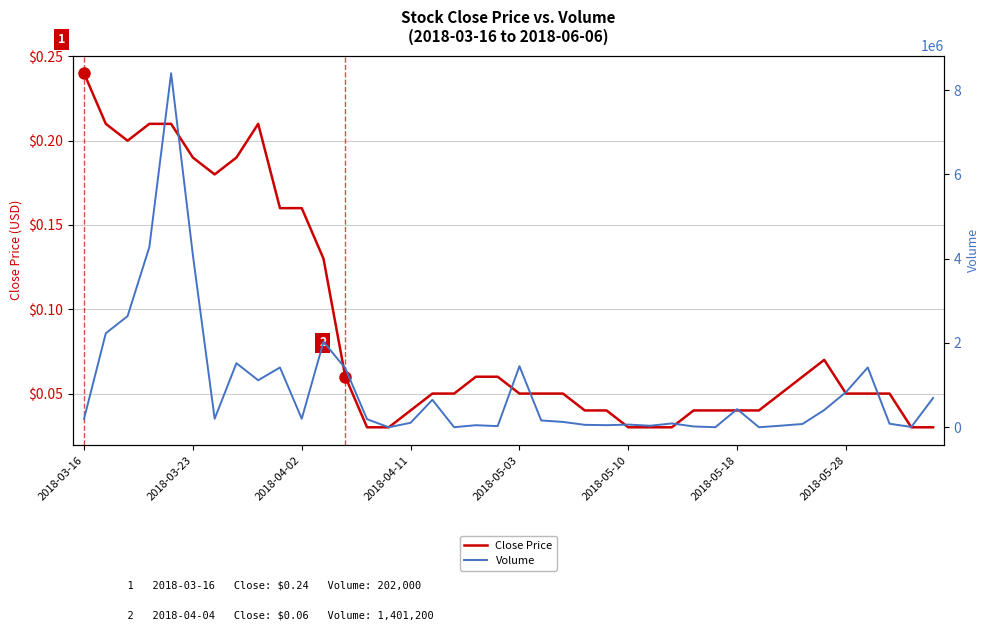

Between 2018-05-03 and 16, which series saw the biggest shift?

Volume